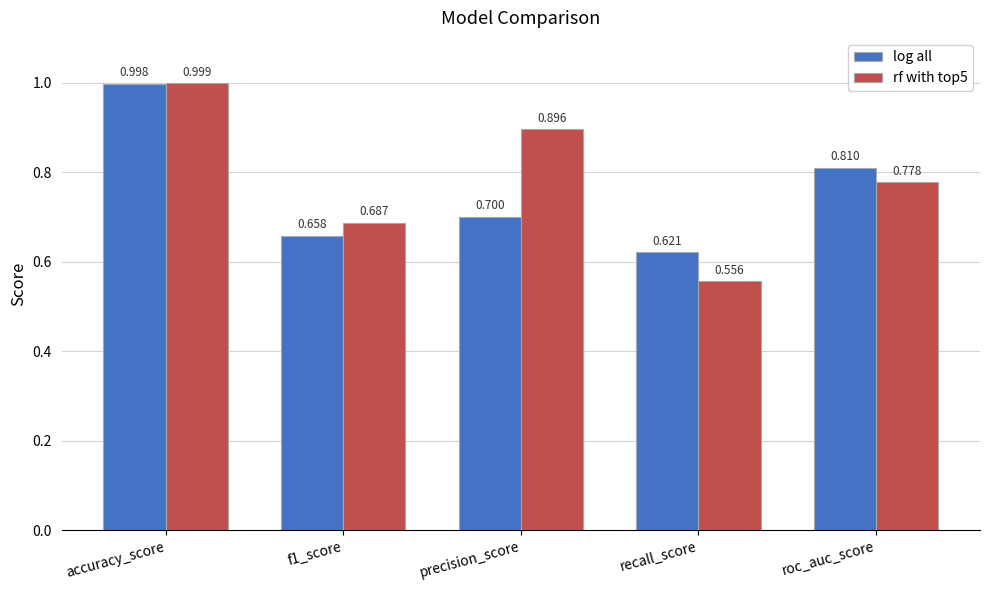

At which category is the sum across all series the highest?

accuracy_score